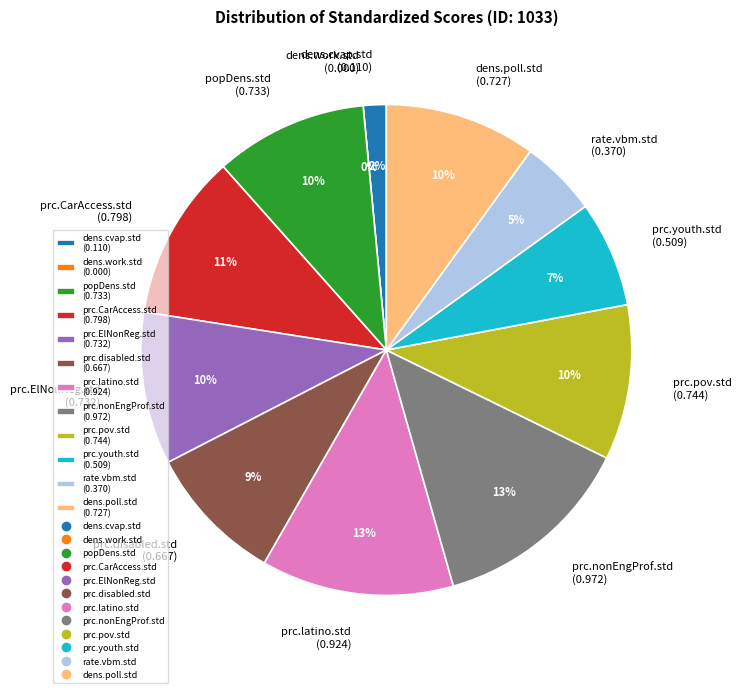

Which category has the biggest portion of the pie?

prc.nonEngProf.std